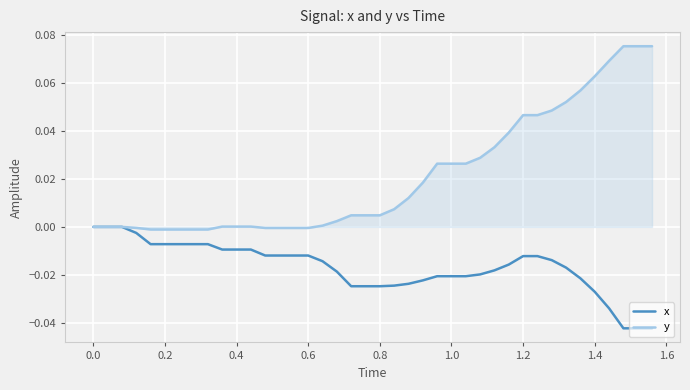

List the series in order of their peak value, highest first.

y, x